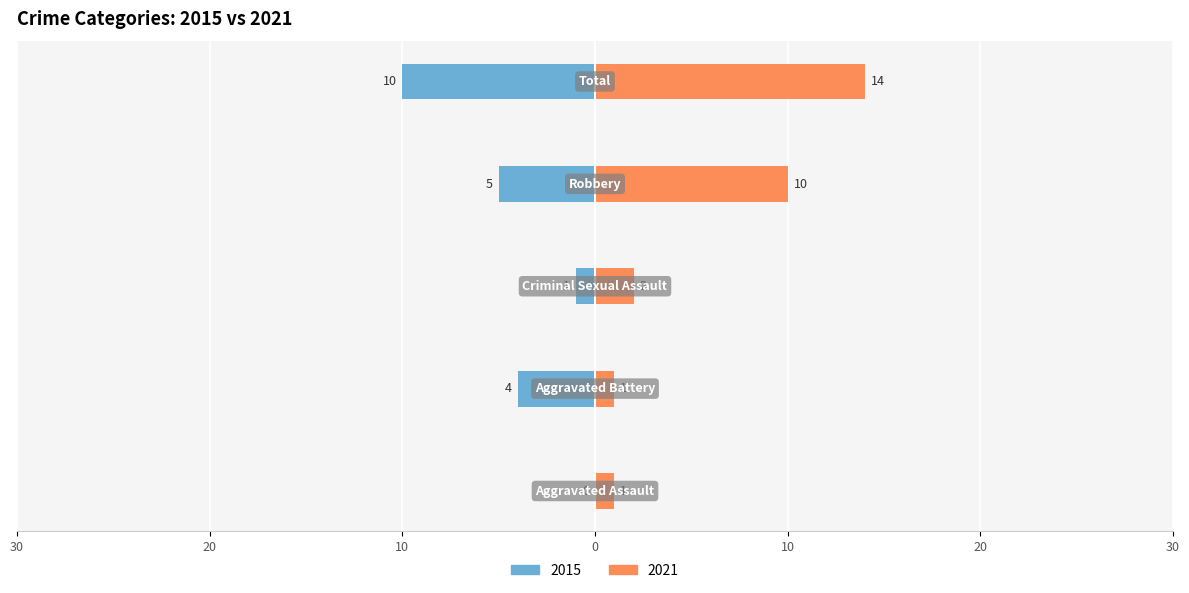

What is the minimum value for 2021?

1